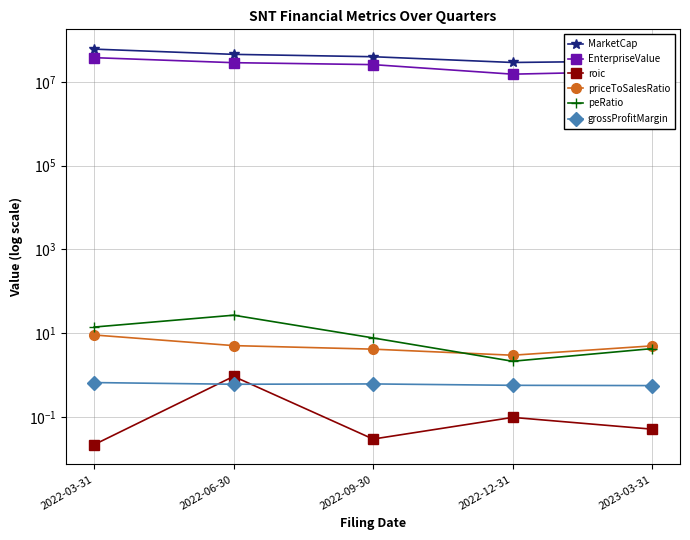

Which category has the lowest value in the roic series?

2022-03-31